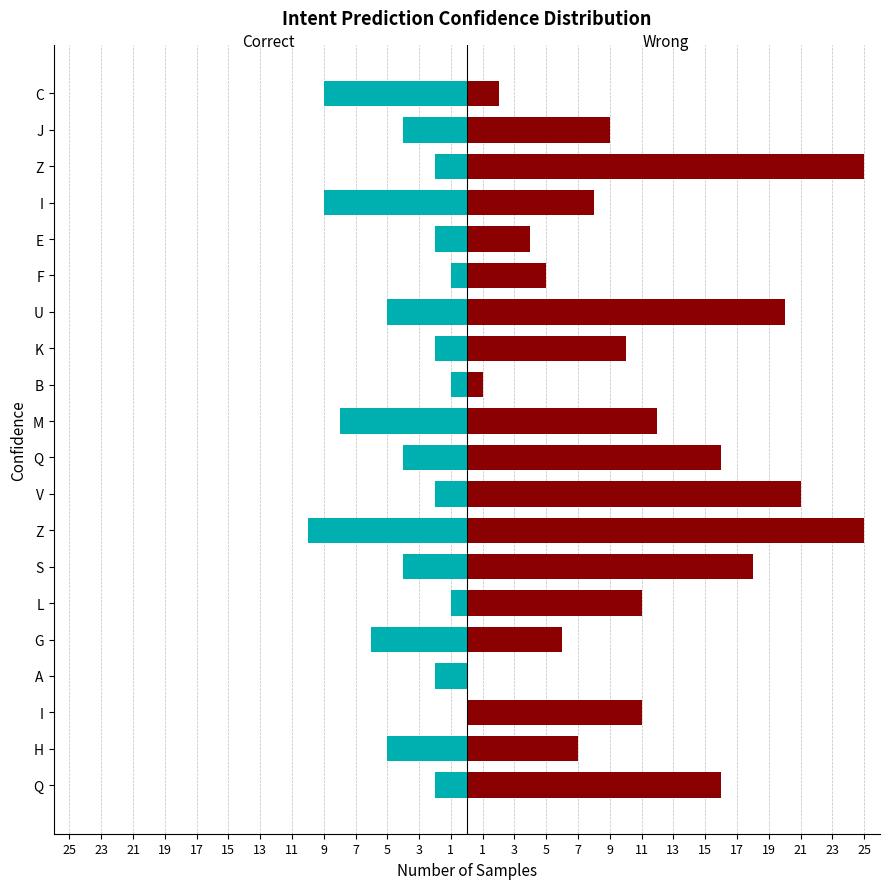

Count the number of data series in this chart.

2